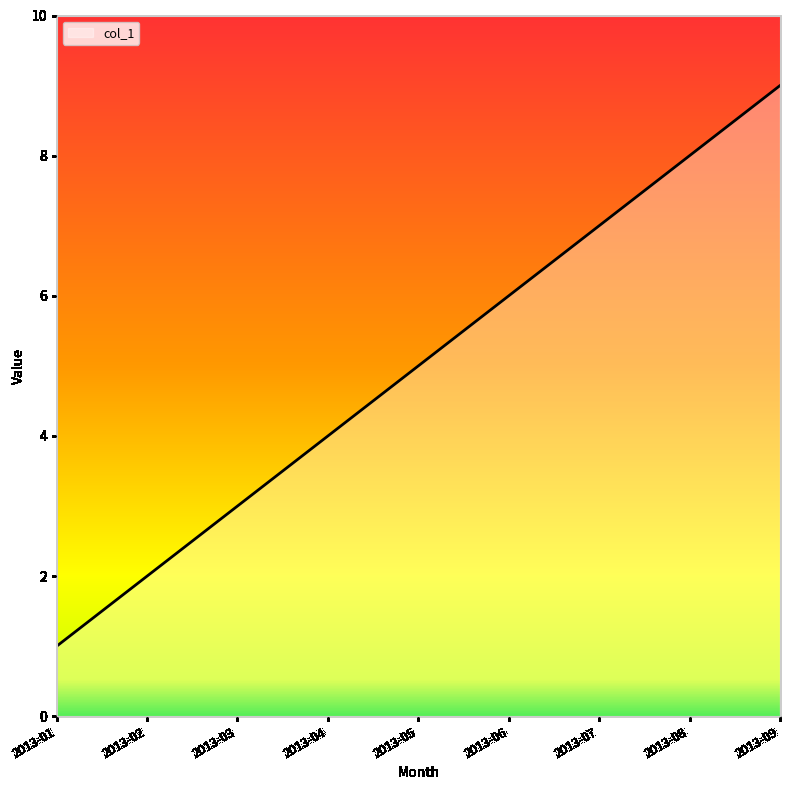

List the labels in order of value, largest first.

2013-09, 2013-08, 2013-07, 2013-06, 2013-05, 2013-04, 2013-03, 2013-02, 2013-01